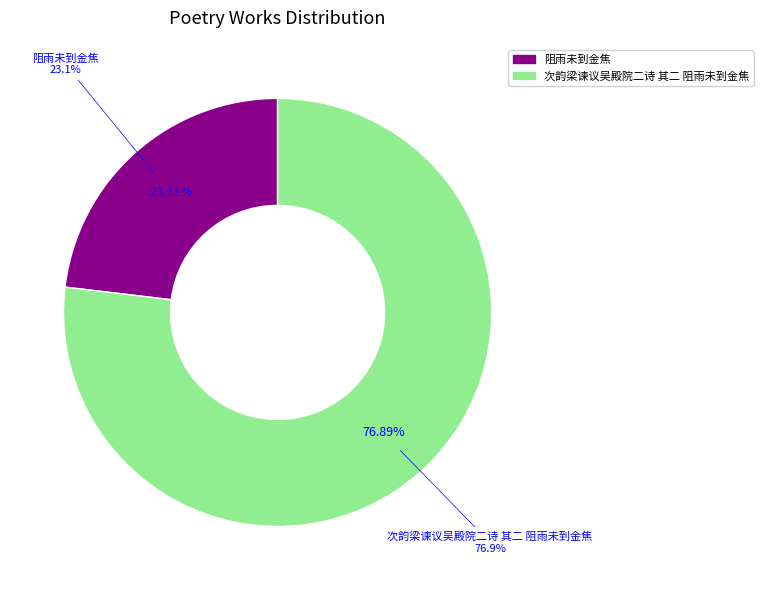

What is the smallest slice in the pie chart?

阻雨未到金焦